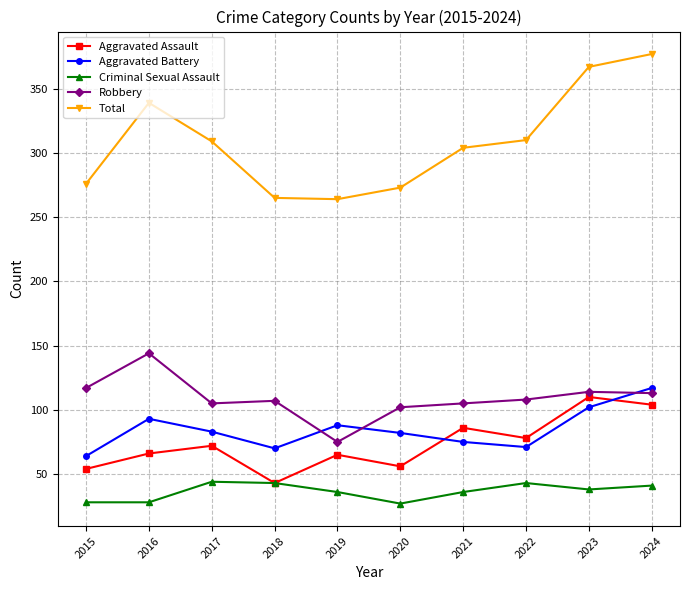

True or false: Robbery and Aggravated Assault intersect in this chart.

False